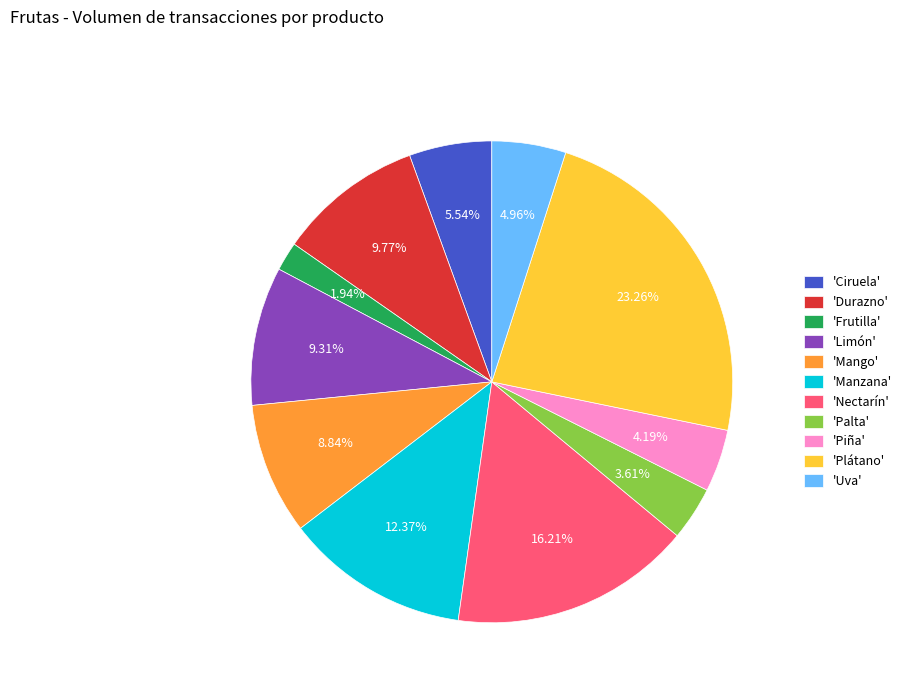

To the nearest percent, what is the average slice percentage?

9%